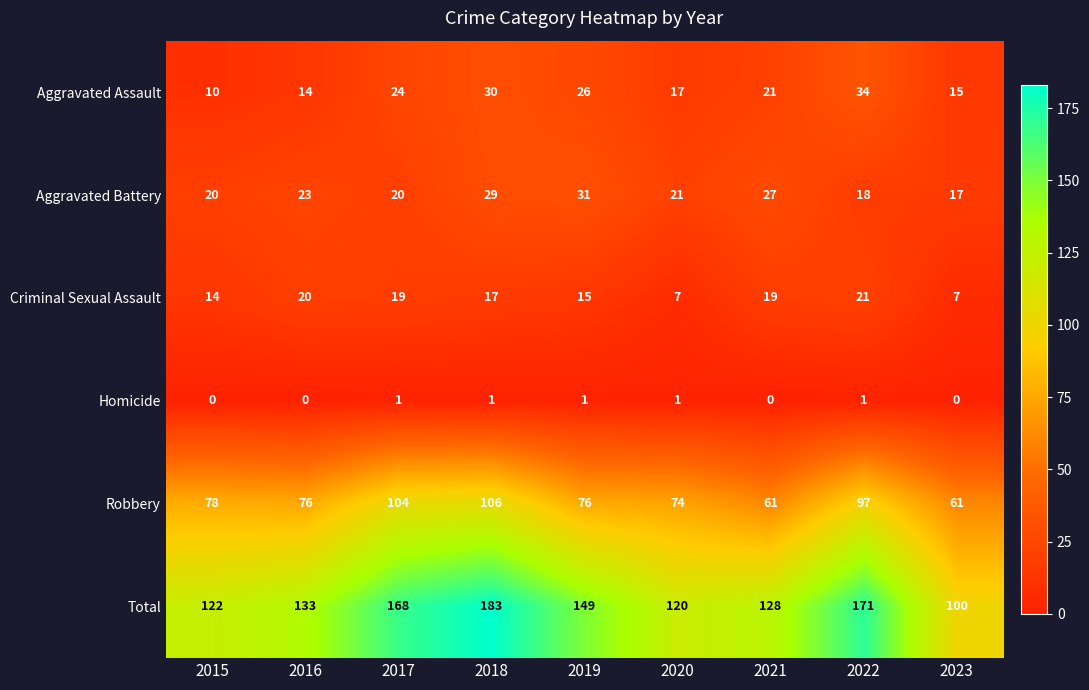

What is the average value of the Total series?

142